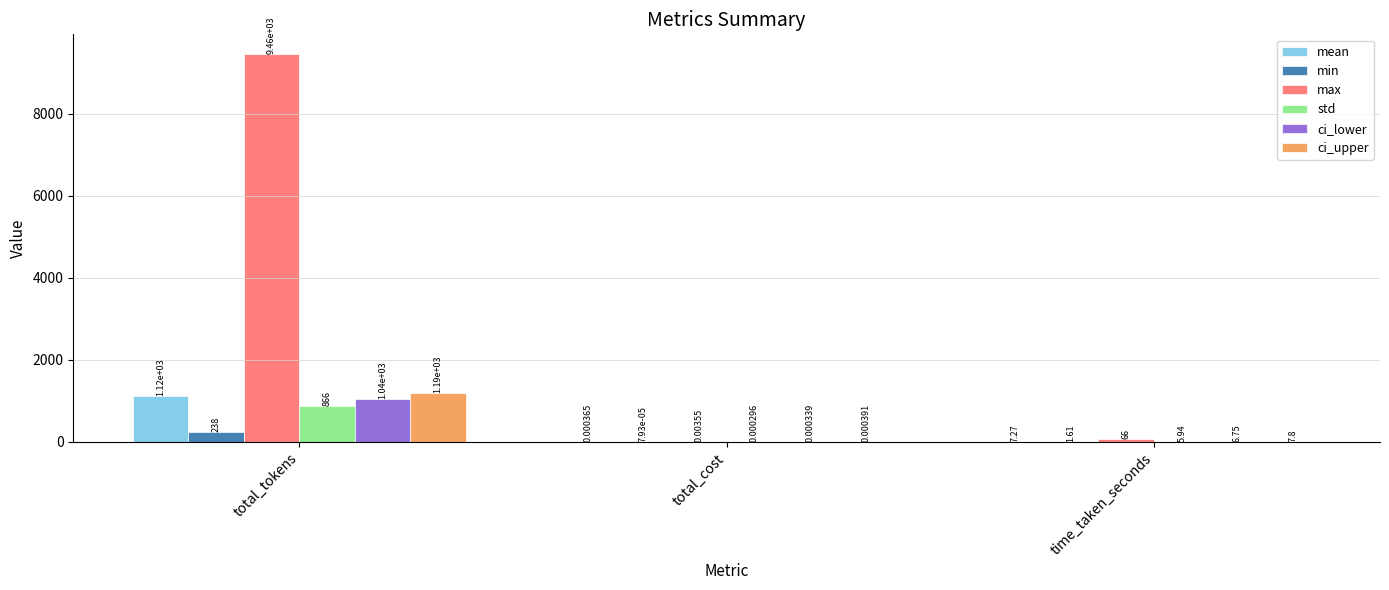

What is the average value of the min series?

79.9